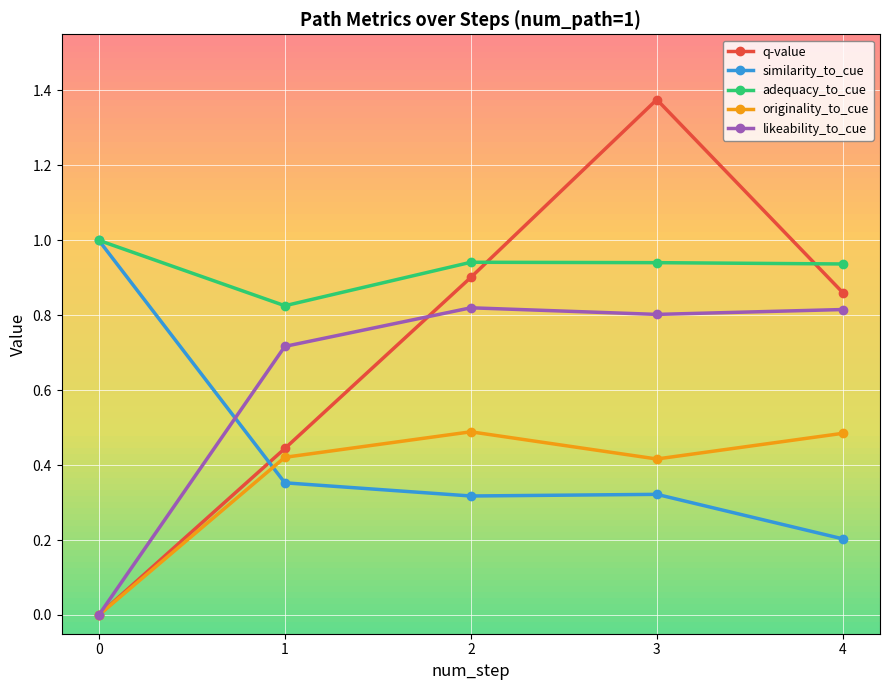

At which category does originality_to_cue reach its first local peak?

2